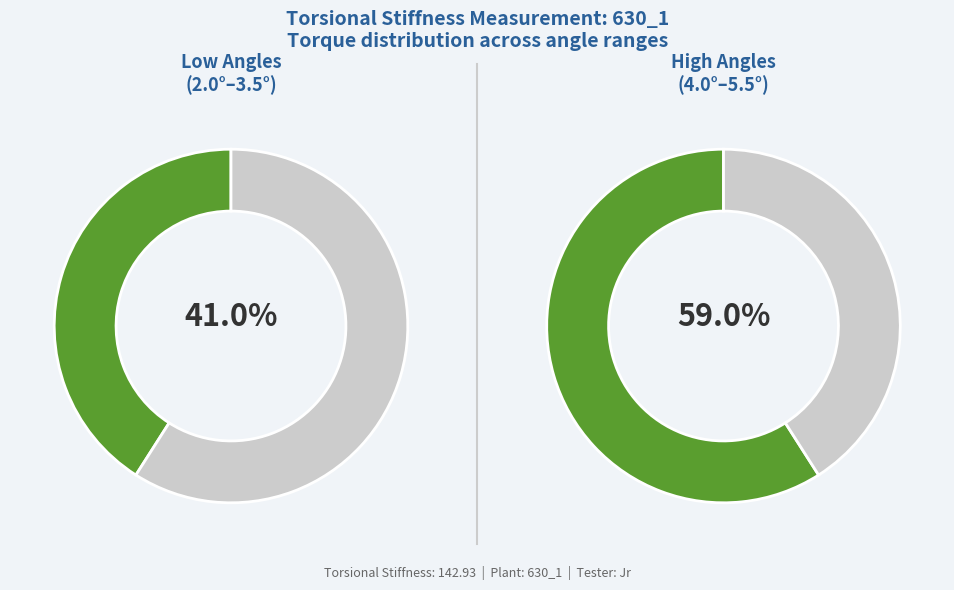

Is the sum of 3.5° and 2.0° greater than half?

No